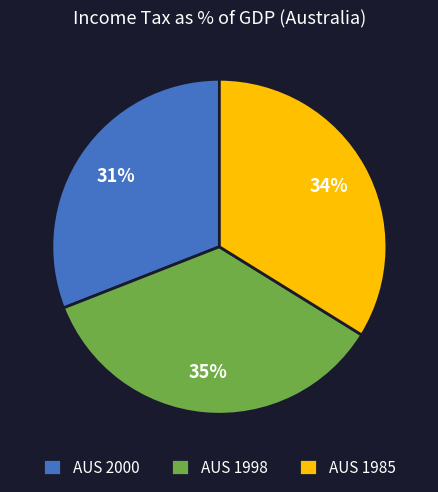

To the nearest percent, what percentage of the pie is AUS 2000?

31%